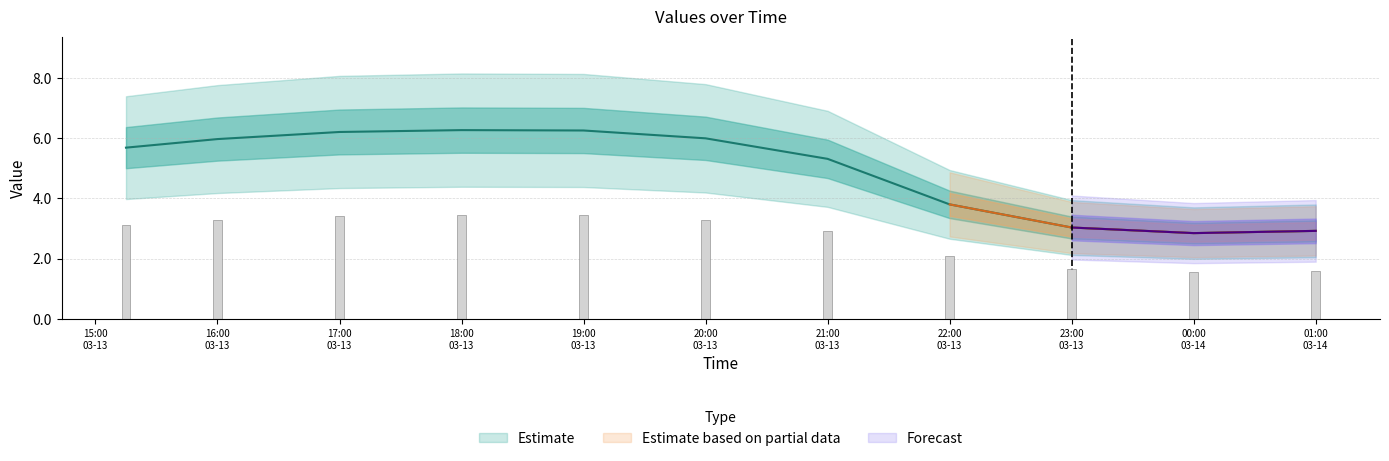

True or false: 4 has a value of 4.9 at 2019-03-14 00:00:00.

False